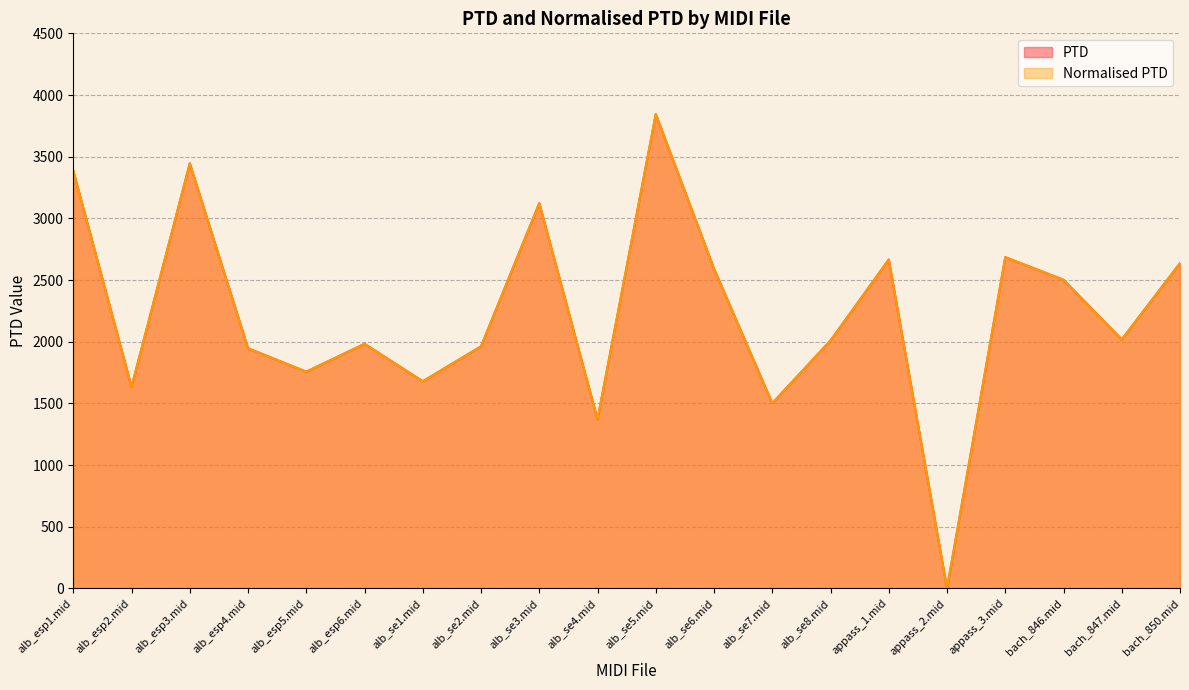

What is the difference between the maximum and minimum values in the Normalised PTD series?

3845.1